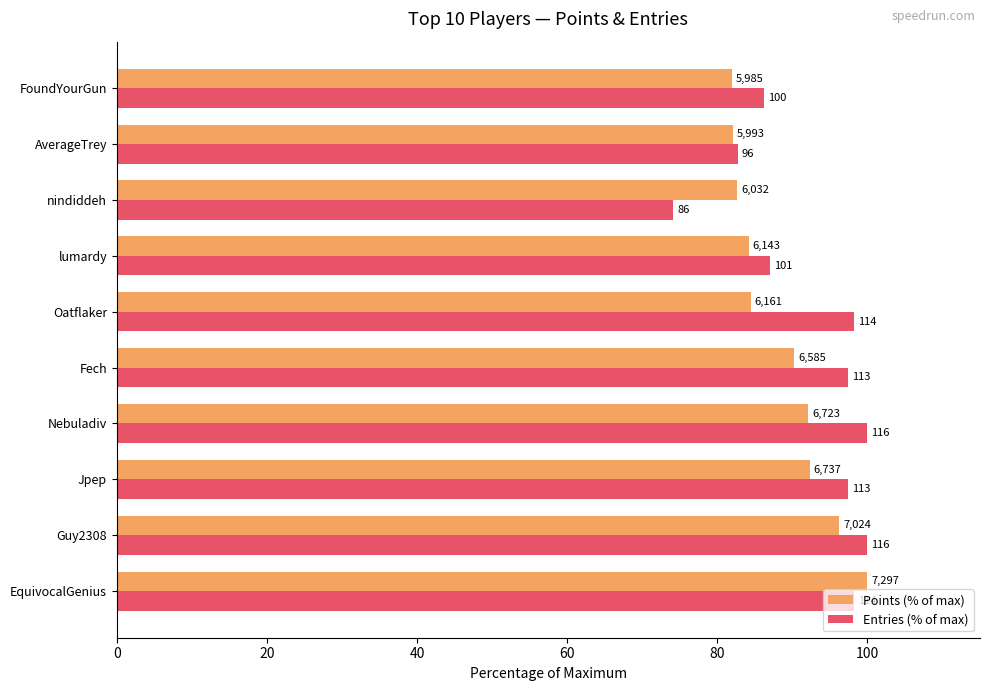

What are all the series names shown in the legend?

Points (% of max), Entries (% of max)